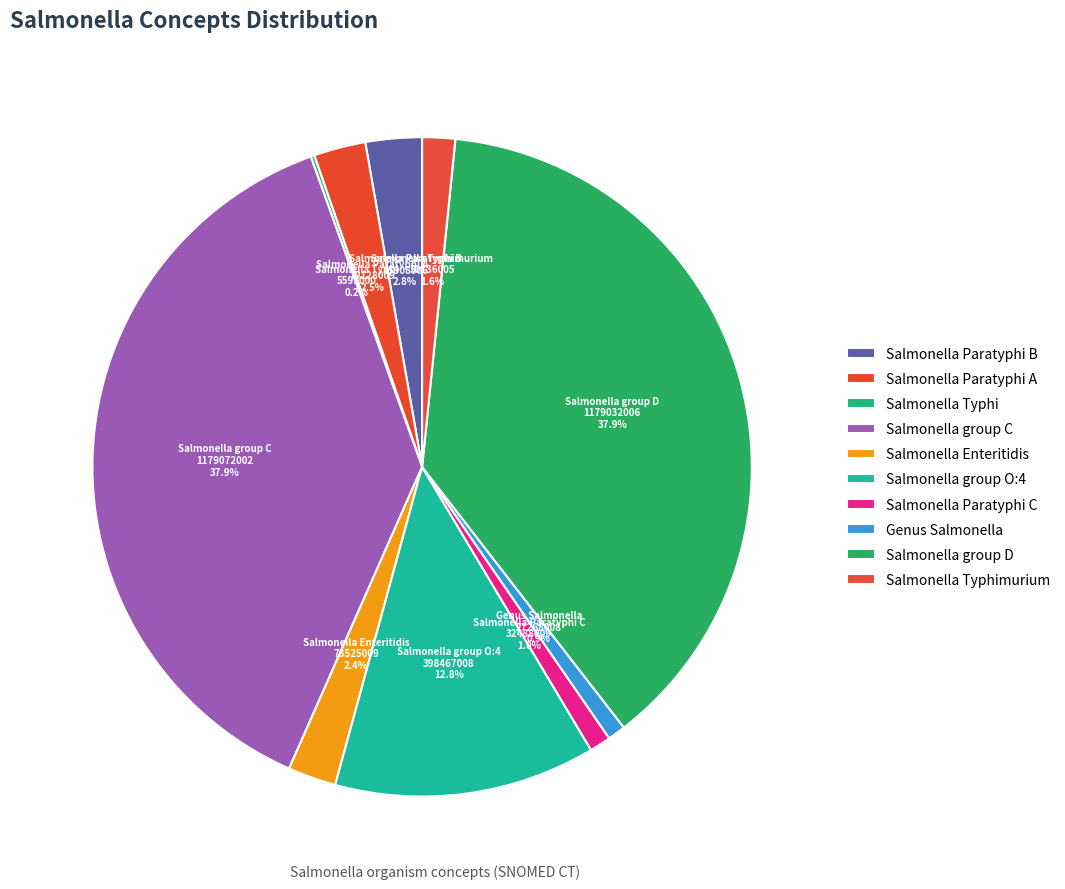

What is the ratio of the value at Salmonella Paratyphi A to the value at Salmonella Typhimurium?

1.6